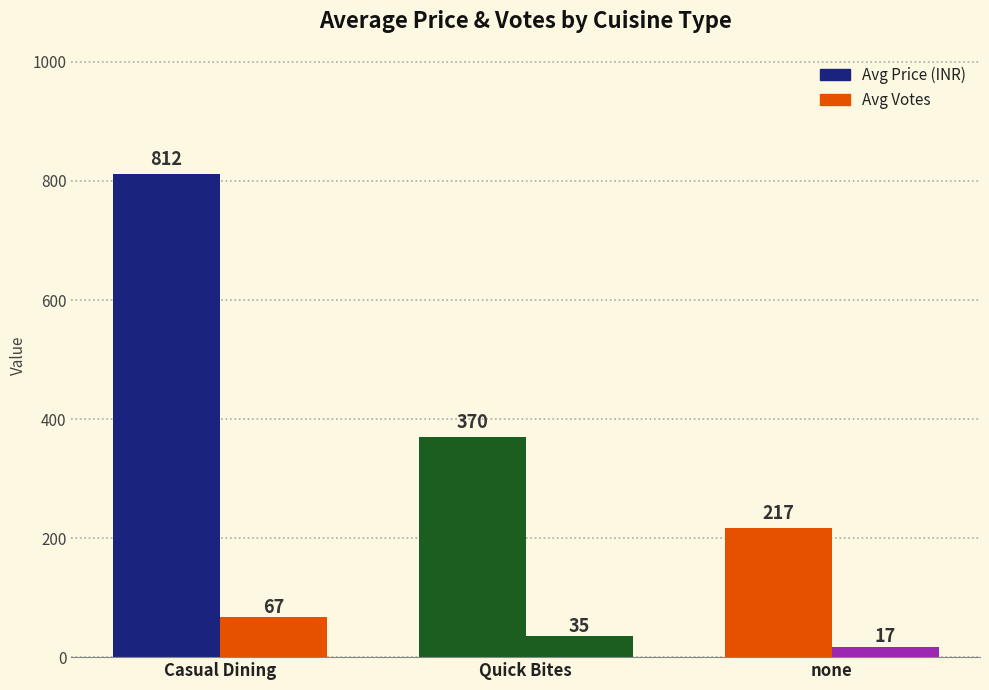

Rank the series at Casual Dining from highest to lowest value.

Avg Price (INR), Avg Votes